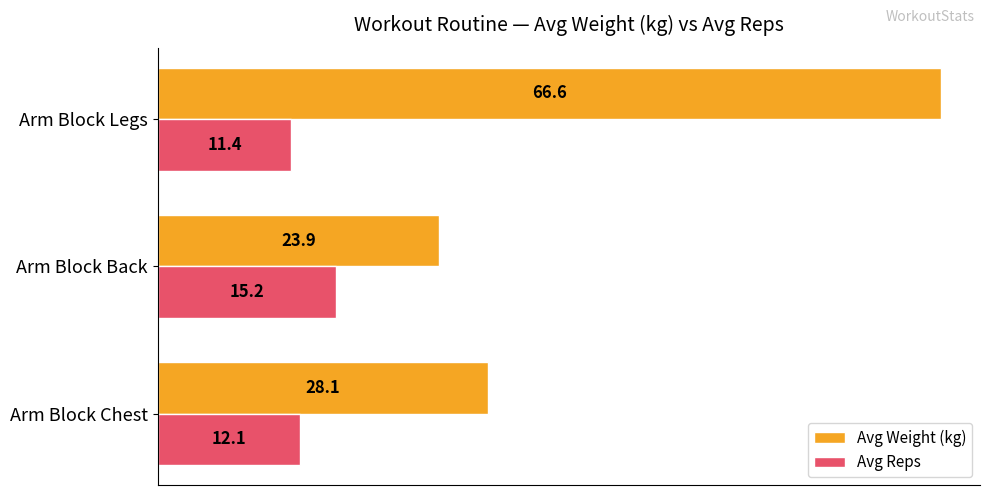

Is it true that Avg Reps equals 15.2 at Arm Block Back?

True